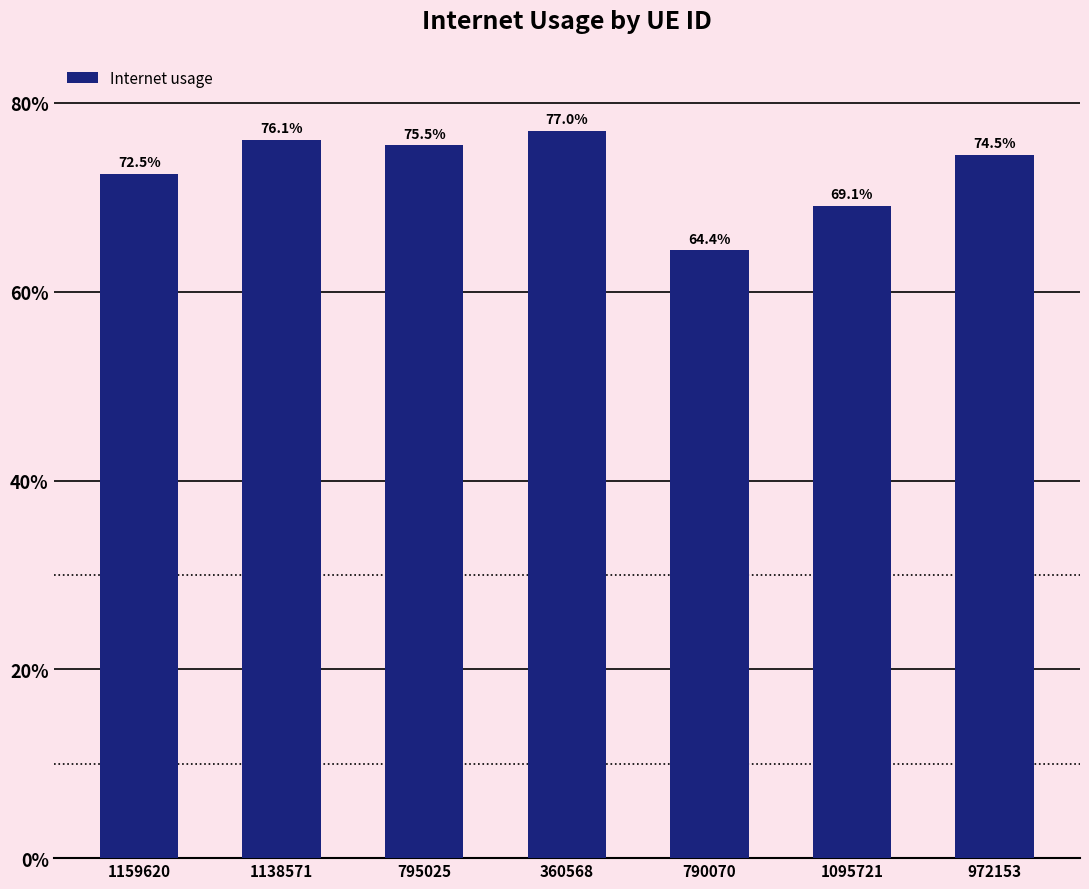

Reading left to right, list all the values displayed in this chart.

1159620=0.7	1138571=0.8	795025=0.8	360568=0.8	790070=0.6	1095721=0.7	972153=0.7